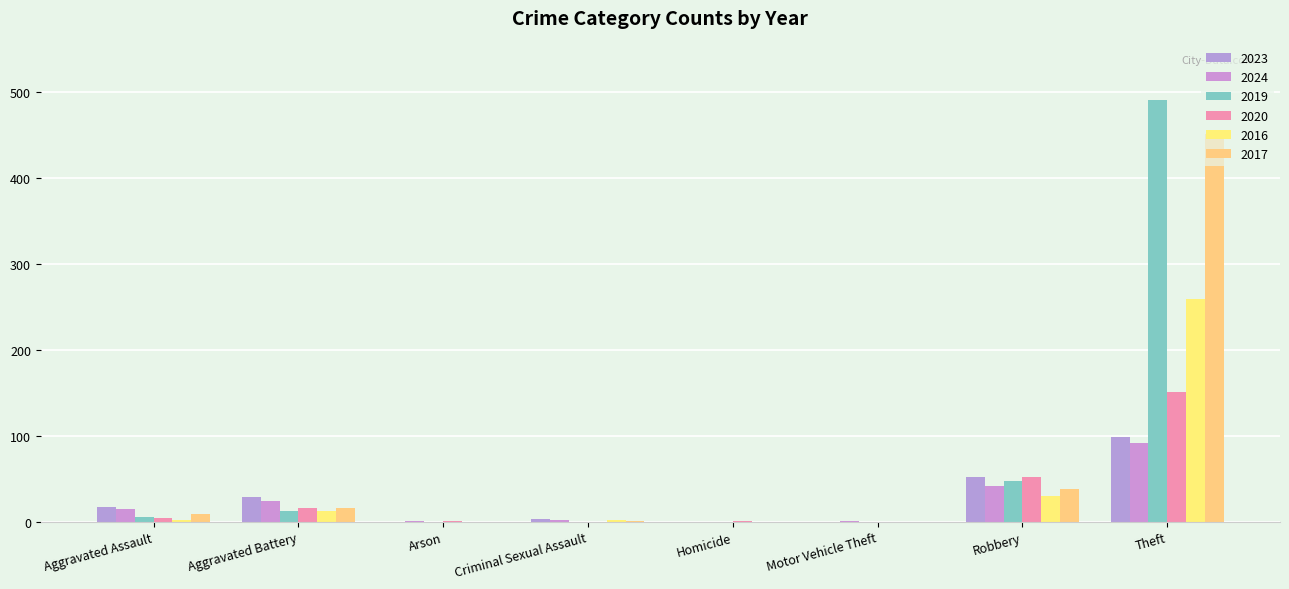

How many groups of bars are there?

8